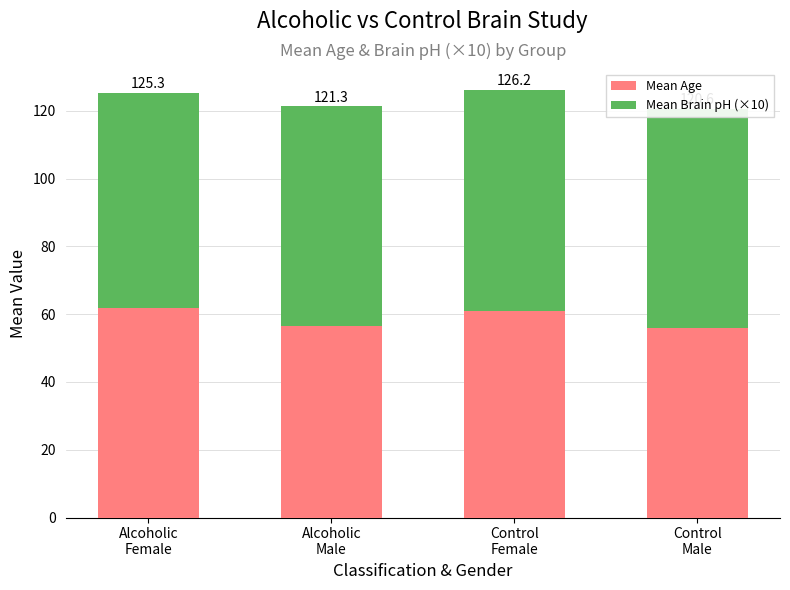

What is the approximate value of Mean Brain pH (×10) at Control
Male?

64.7